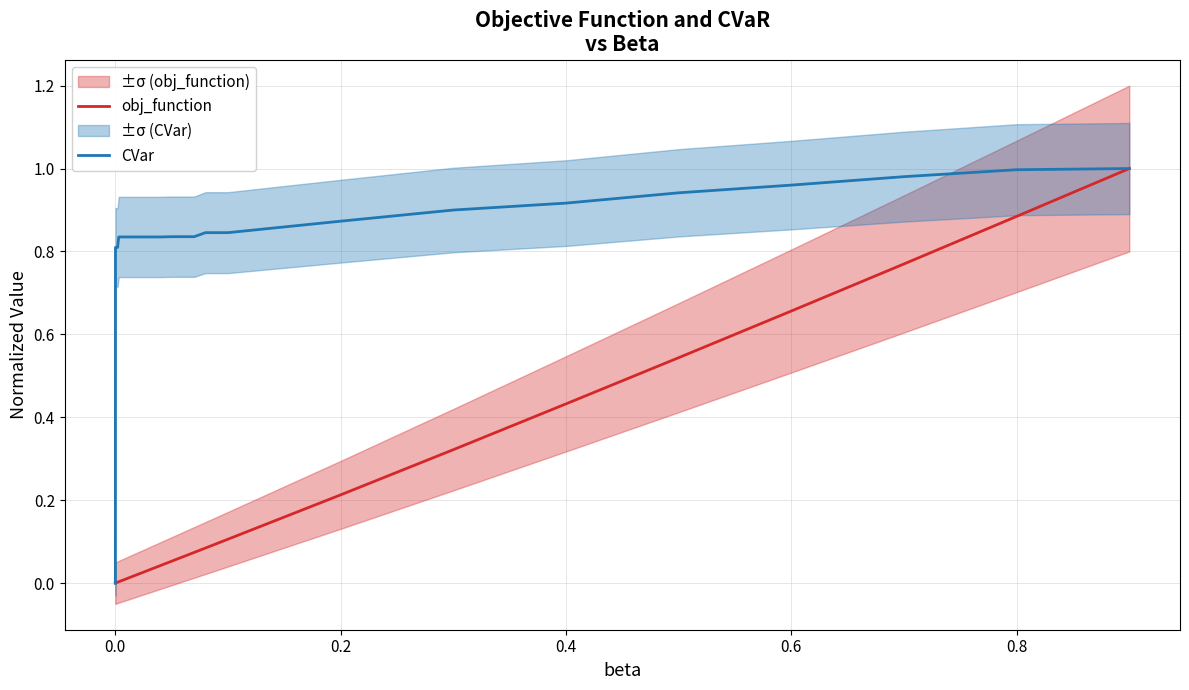

True or false: obj_function has a value of 0.6 at 0.4.

False